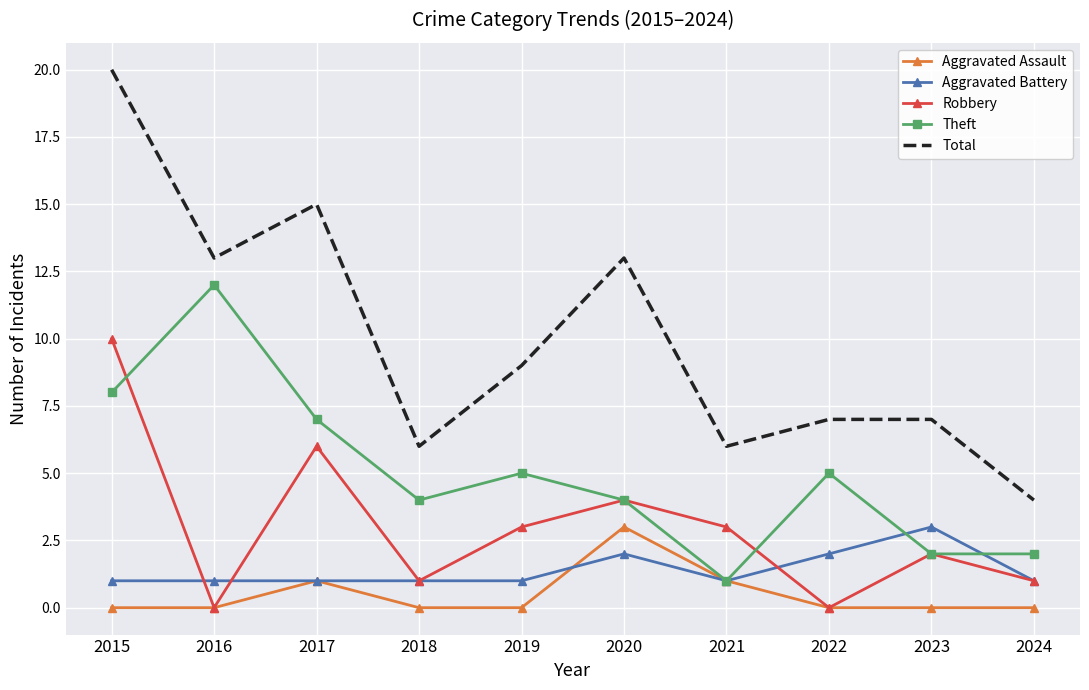

The value of Robbery at 2019 is 3. True or false?

True